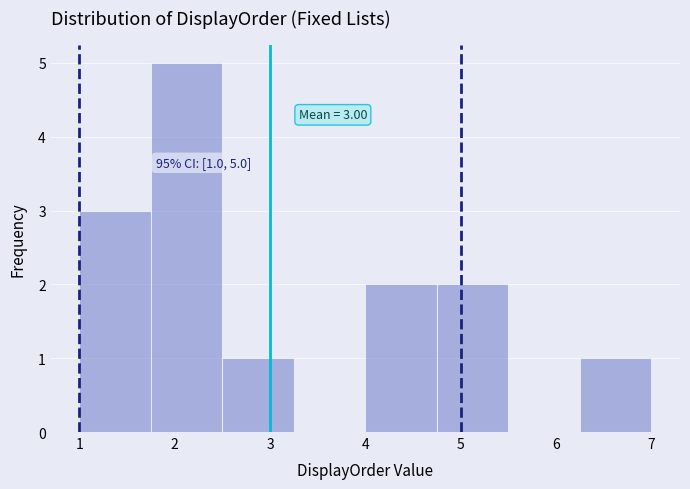

Which range on the x-axis has the tallest bar?

1.75 to 2.50